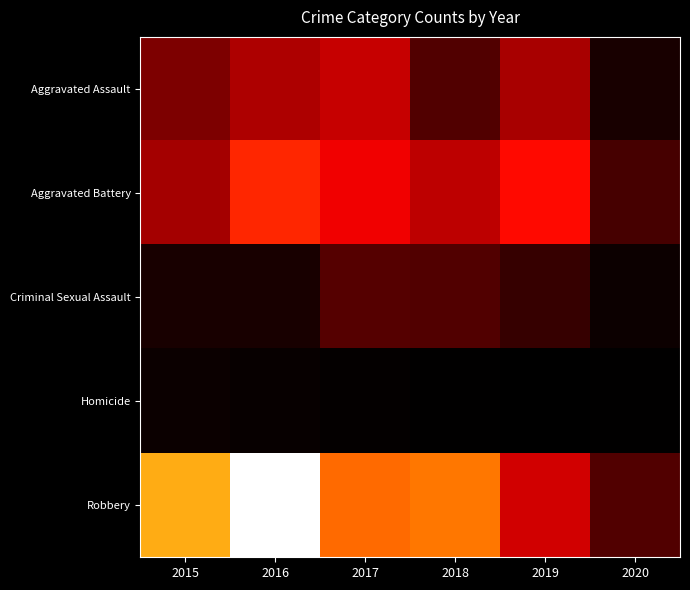

At 2019, list the series in order from largest to smallest.

Aggravated Battery, Robbery, Aggravated Assault, Criminal Sexual Assault, Homicide